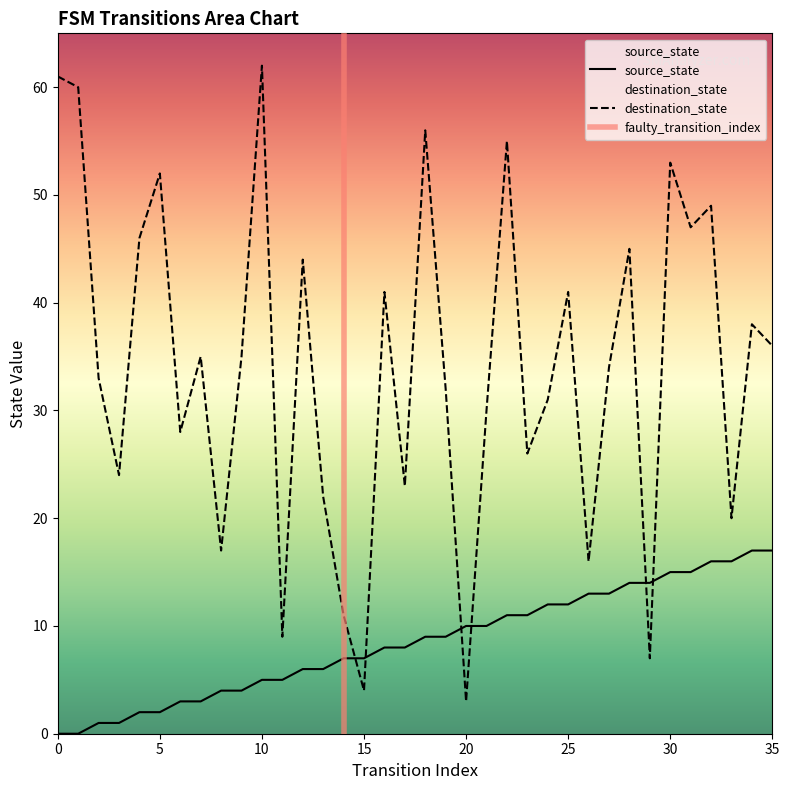

Does the chart have visible grid lines?

No